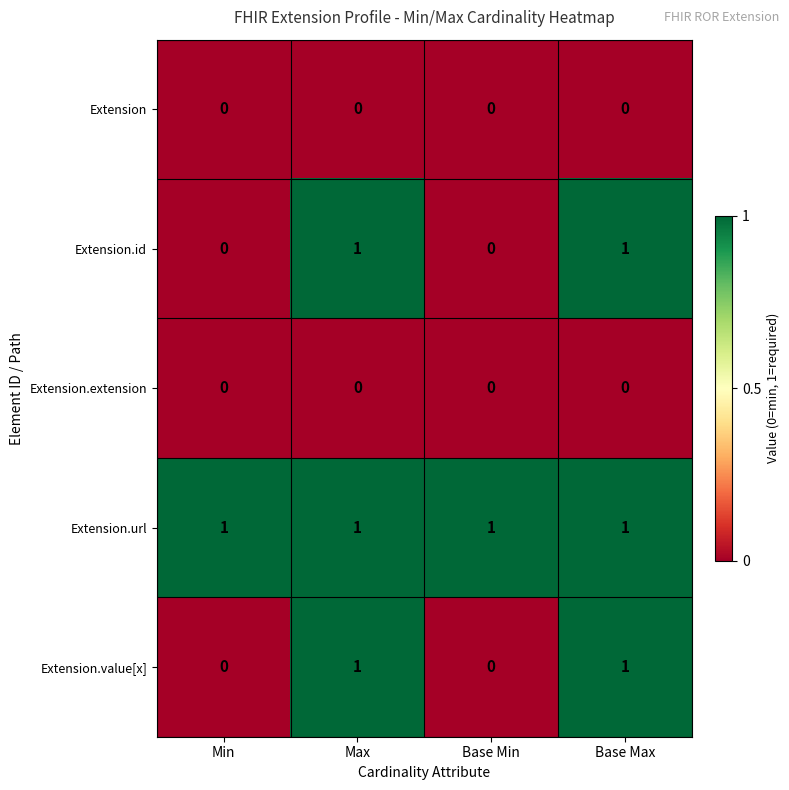

The Extension.url series shows 2 at Min. True or false?

False